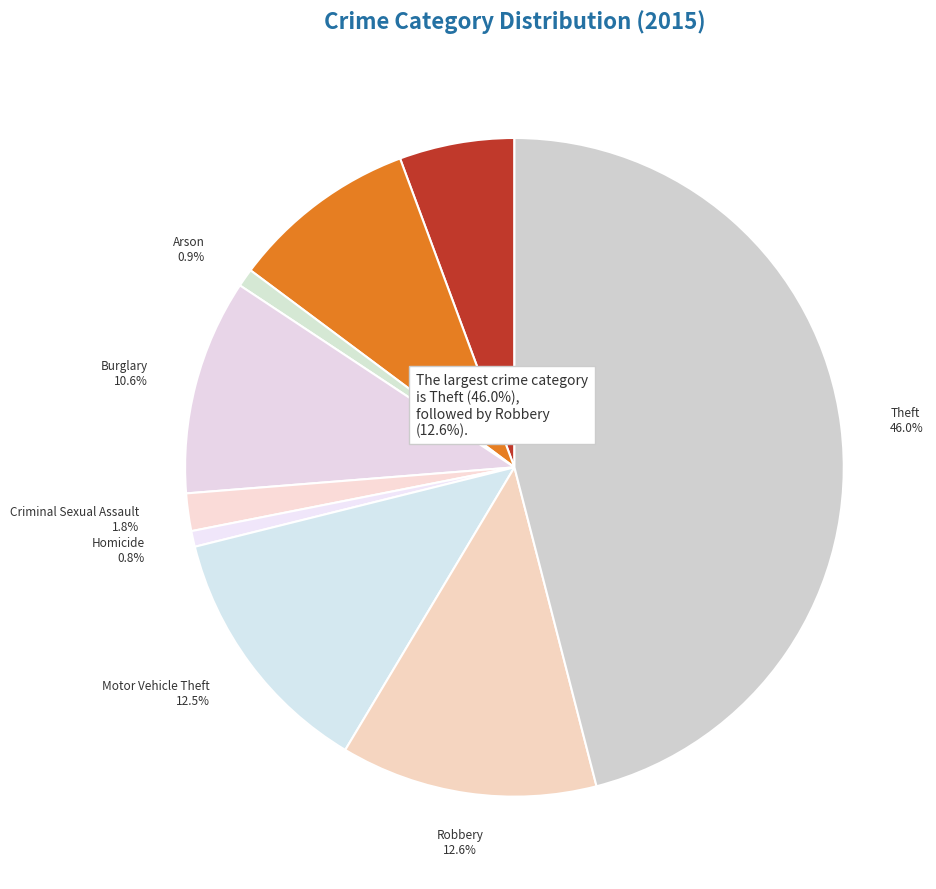

Does Aggravated Assault represent more than half of the total?

No